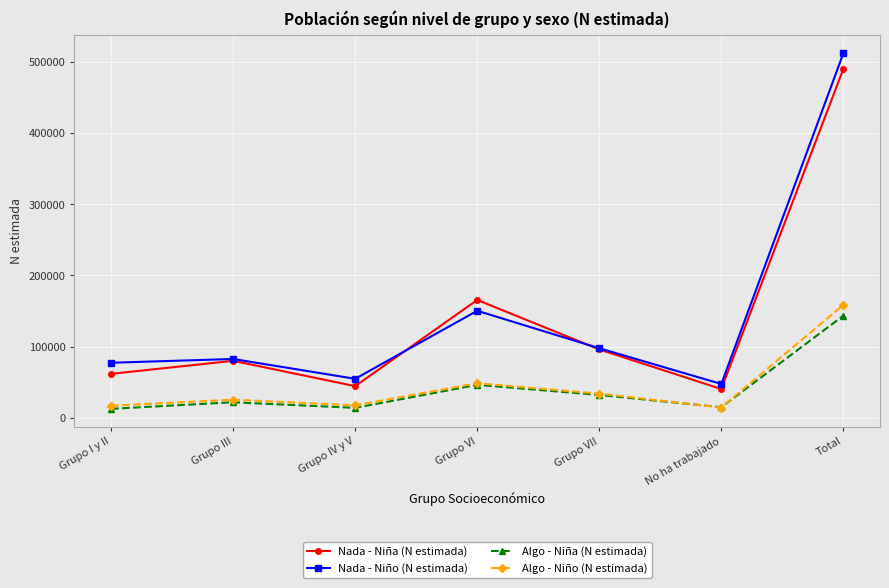

What are all the series names shown in the legend?

Nada - Niña (N estimada), Nada - Niño (N estimada), Algo - Niña (N estimada), Algo - Niño (N estimada)